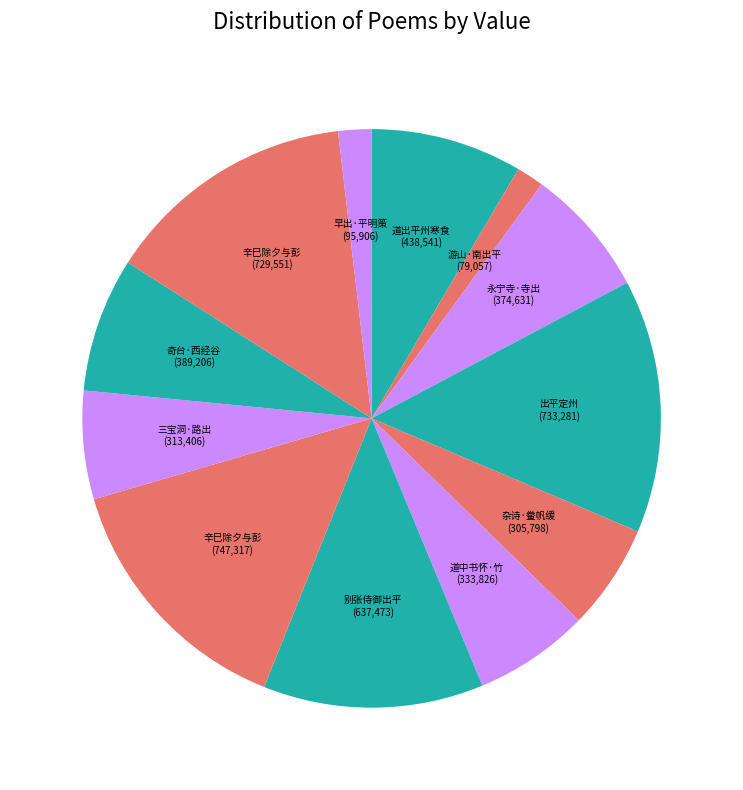

How many segments does this pie chart have?

12